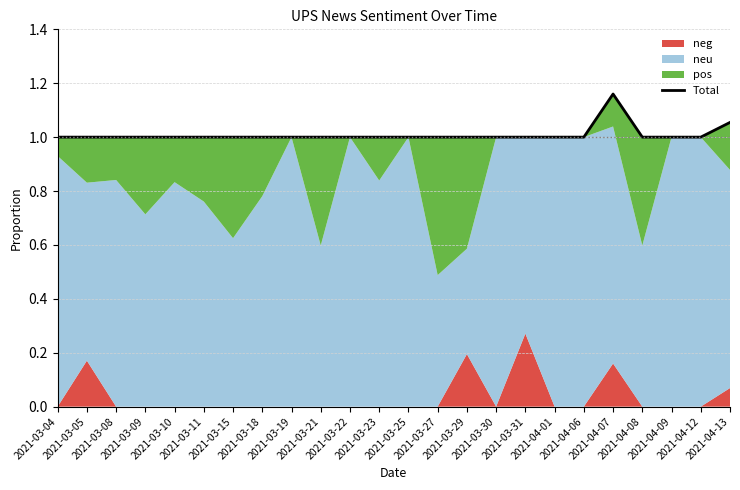

Where is the data nearest to the value 1?

2021-03-04